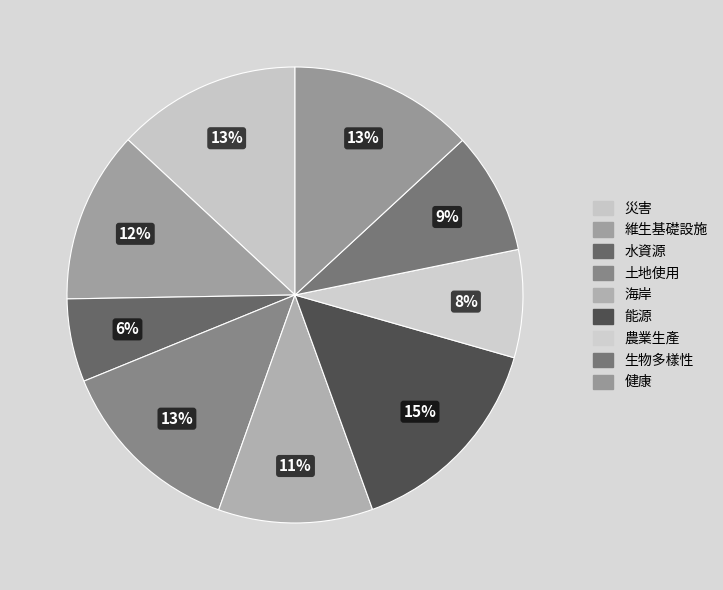

To the nearest percent, what is the combined percentage of 能源 and 災害?

28%